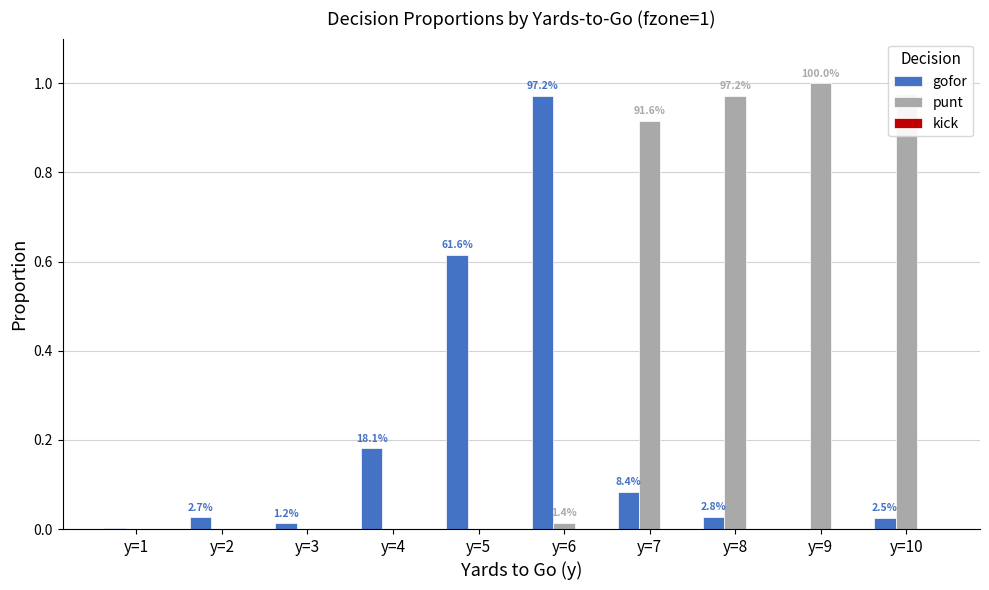

Are the bars grouped side by side (vs. stacked)?

Yes